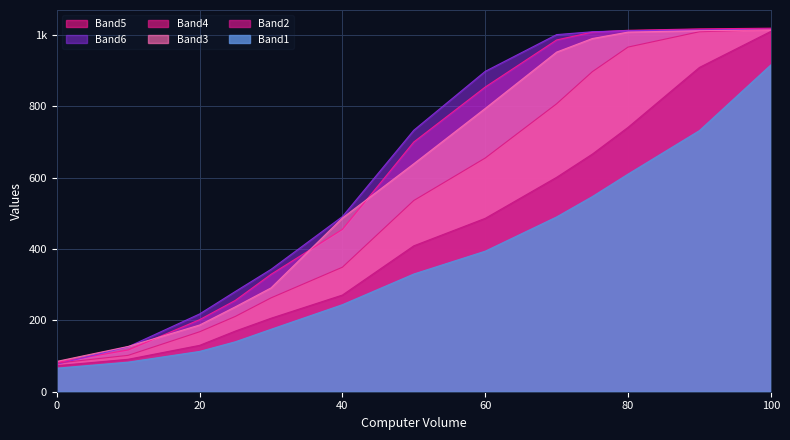

At 40, list the series in order from largest to smallest.

Band6, Band3, Band5, Band4, Band2, Band1